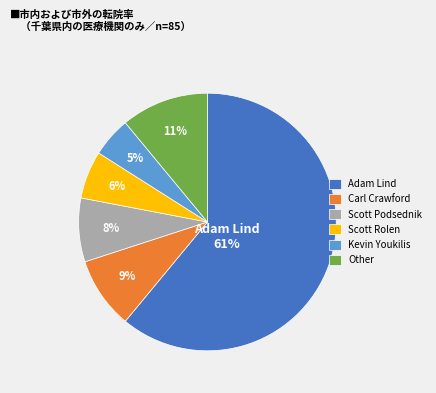

Rank the categories by value from lowest to highest.

Kevin Youkilis, Scott Rolen, Scott Podsednik, Carl Crawford, Other, Adam Lind